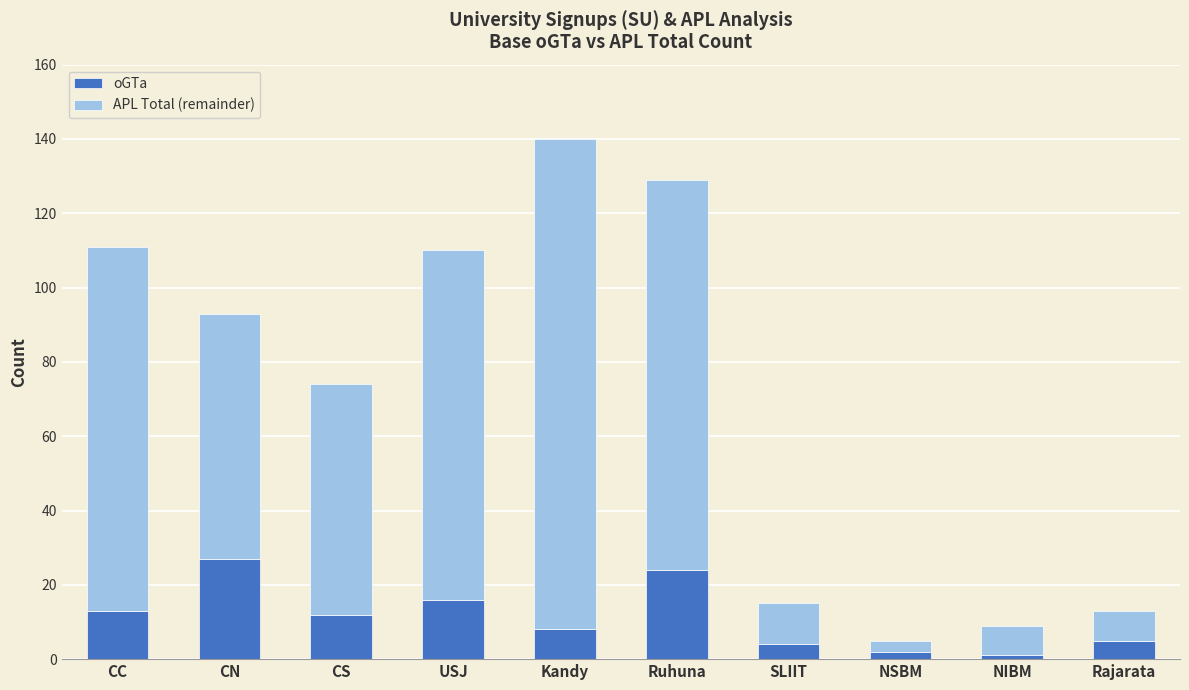

What is the difference between the second highest and minimum values in the oGTa series?

23